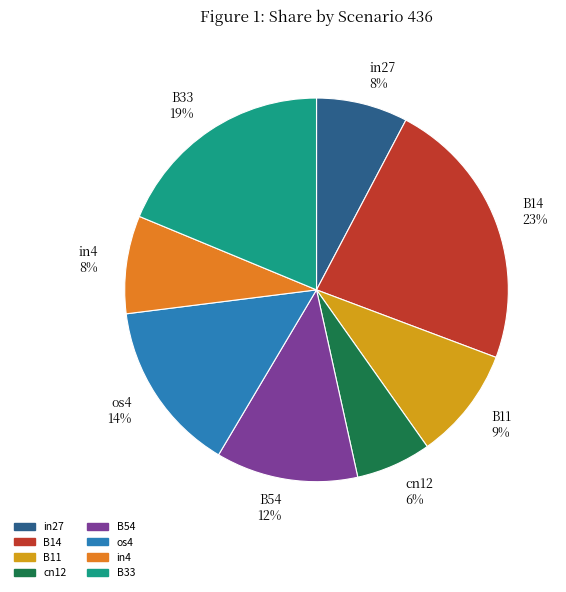

To the nearest percent, what portion does B54 12% represent?

12%